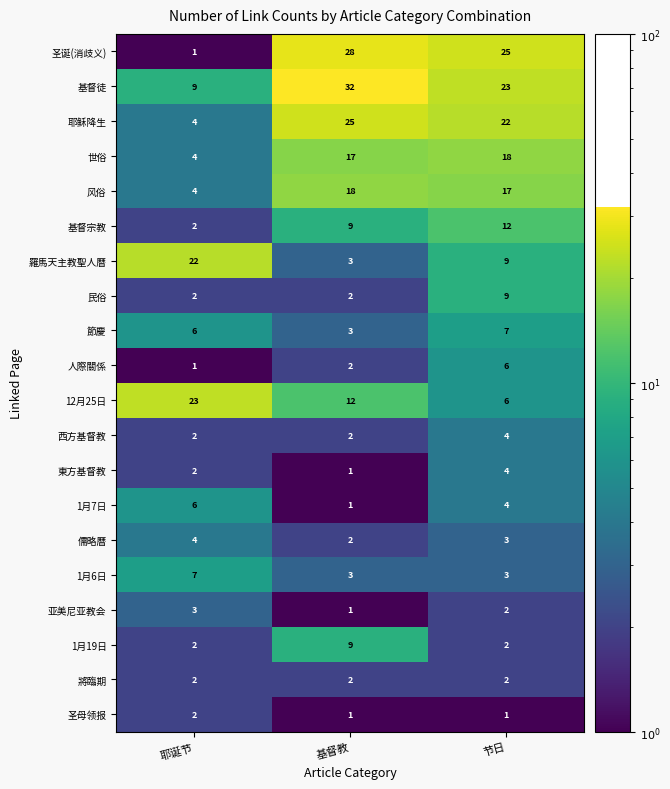

What is the sum of the 圣诞(消歧义) values at 基督教 and 耶诞节?

29